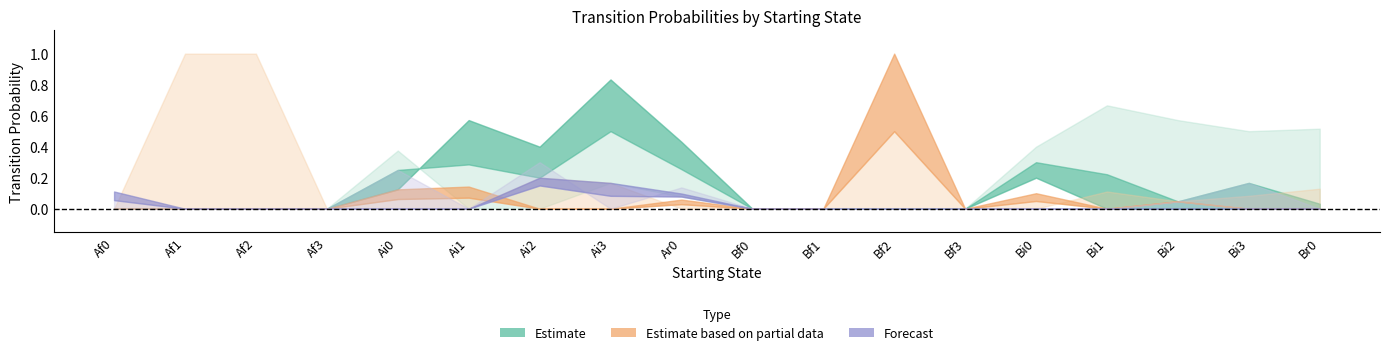

Does the chart display data point markers on the line(s)?

No